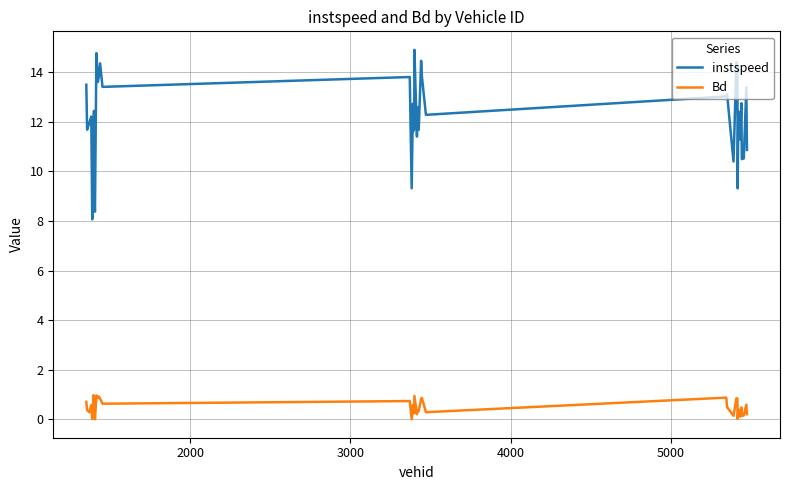

Which series has the largest total across all categories?

instspeed